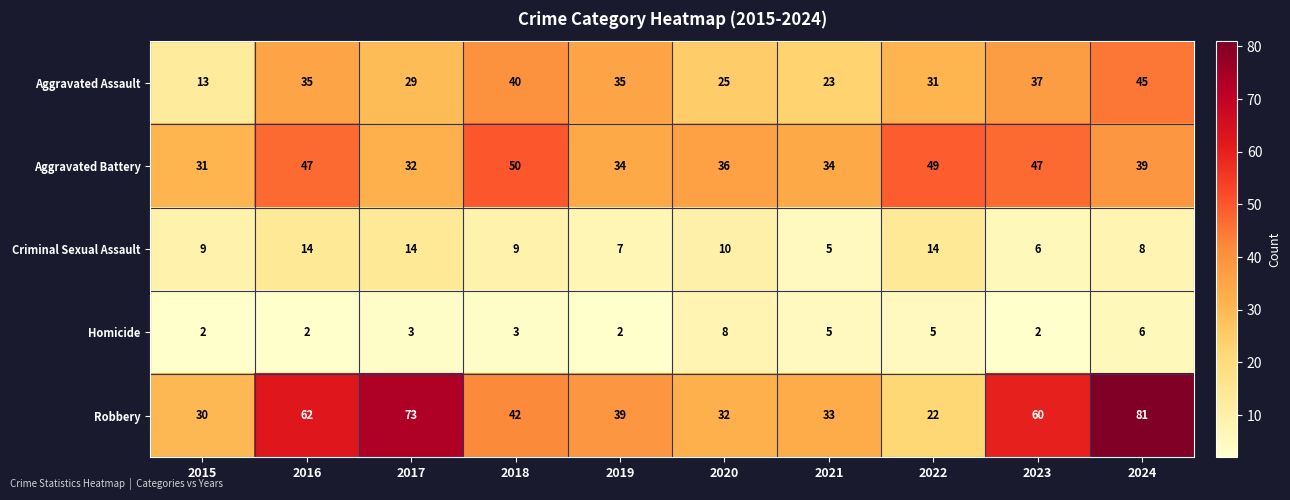

What is the sum of the Aggravated Battery values at 2019 and 2015?

65